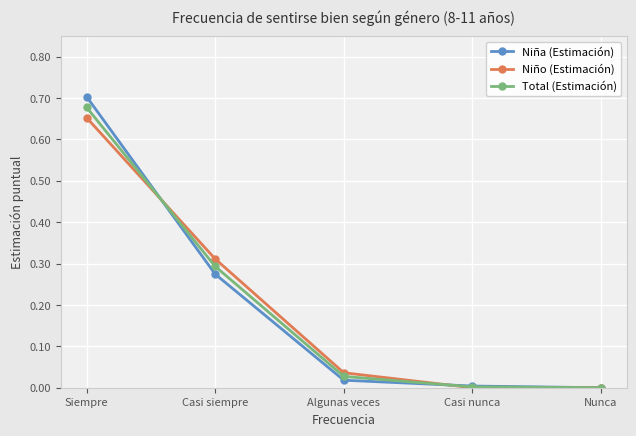

True or false: Niño (Estimación) has a value of 0.1 at Casi siempre.

False